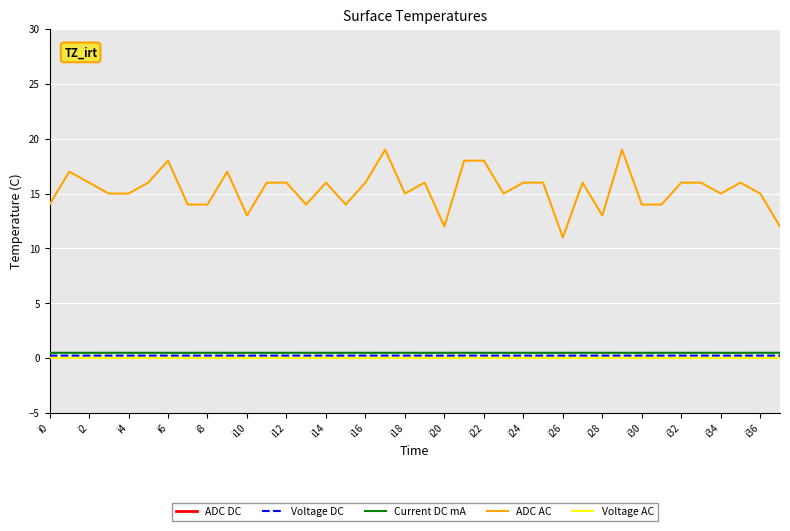

How many lines are shown in the chart?

5